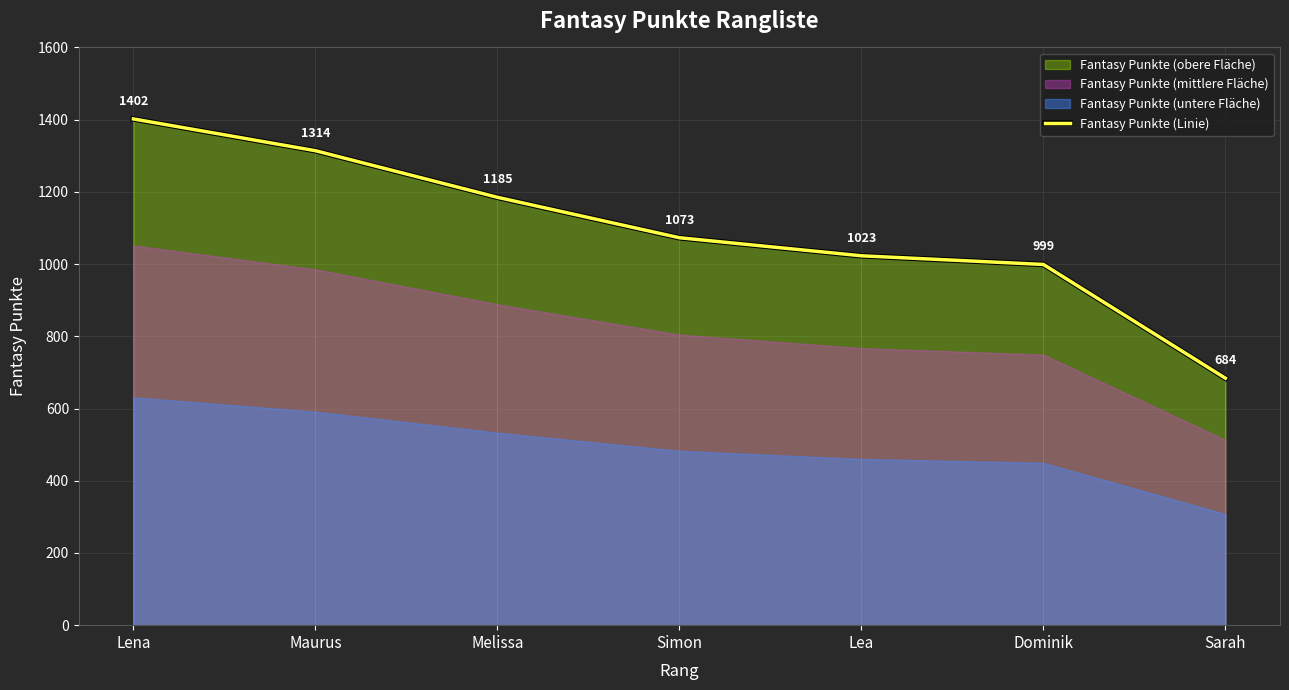

Where does the data first go above 1073?

Lena